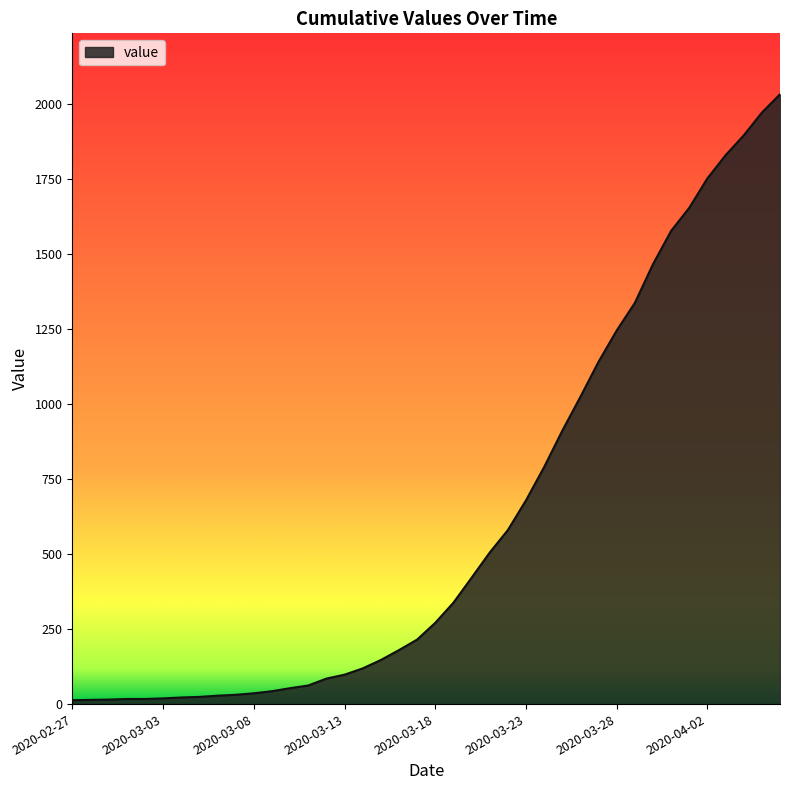

Does the chart display data point markers on the line(s)?

No